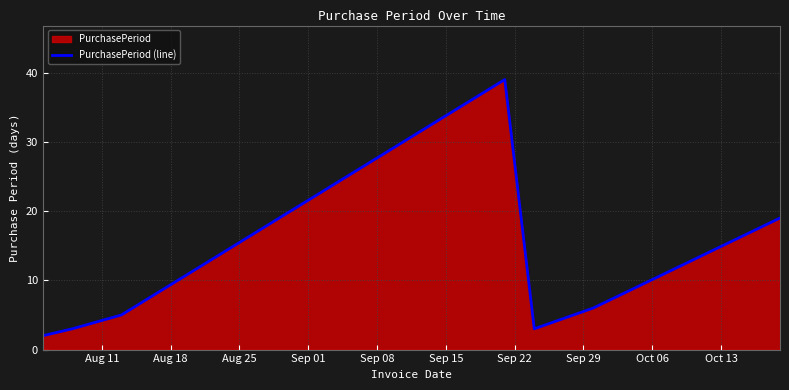

What is the sum of all values?

77